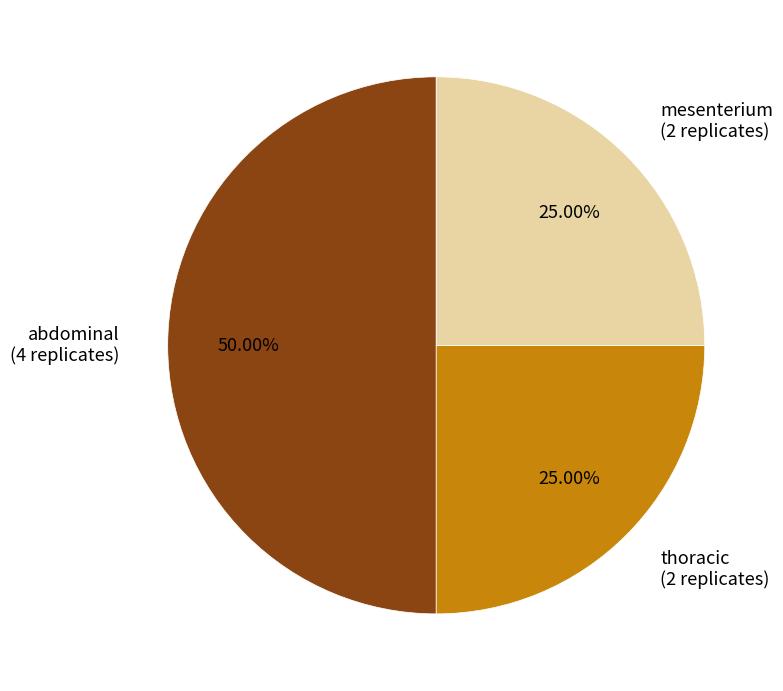

Does thoracic (2 replicates) account for over 50% of the chart?

No